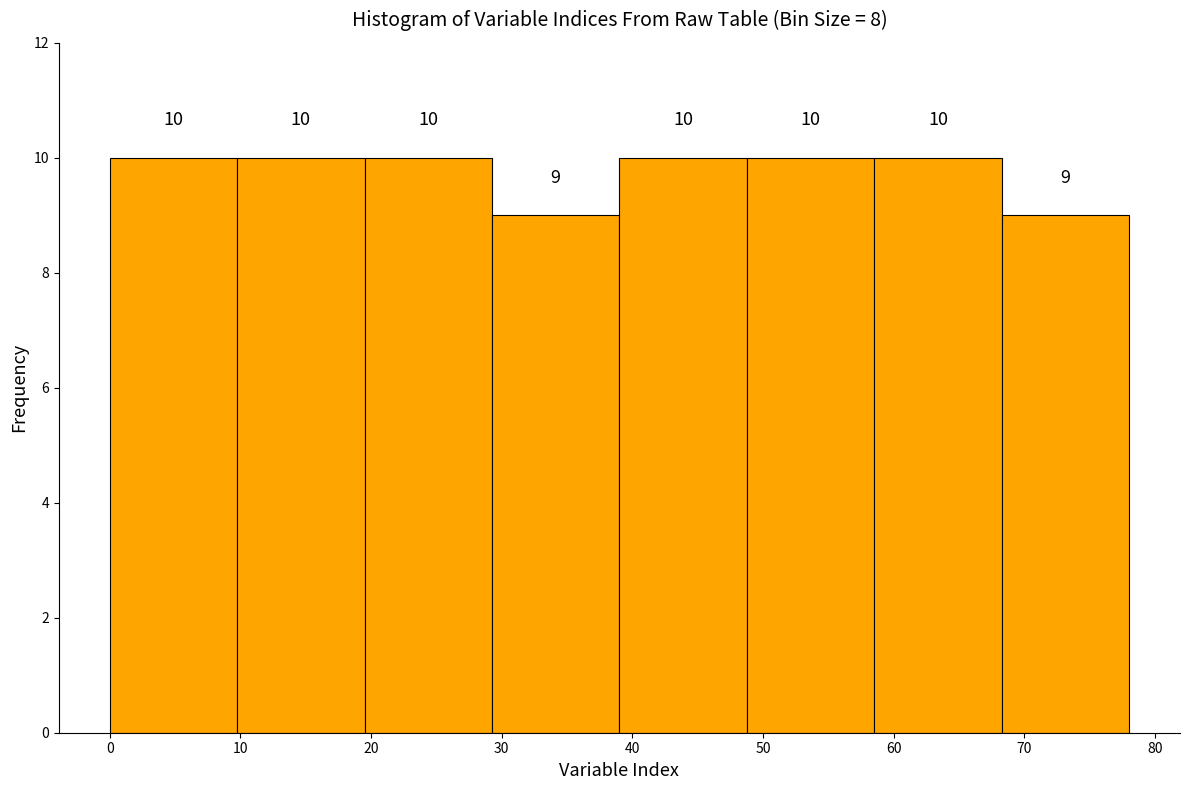

Reading left to right, transcribe this chart: for each bar, give the range it covers on the x-axis and its height. The bar edges are not printed on the chart, so give them approximately, as read against the axis.

0 to 10: 10
10 to 20: 10
20 to 29: 10
29 to 39: 9
39 to 49: 10
49 to 59: 10
59 to 68: 10
68 to 78: 9